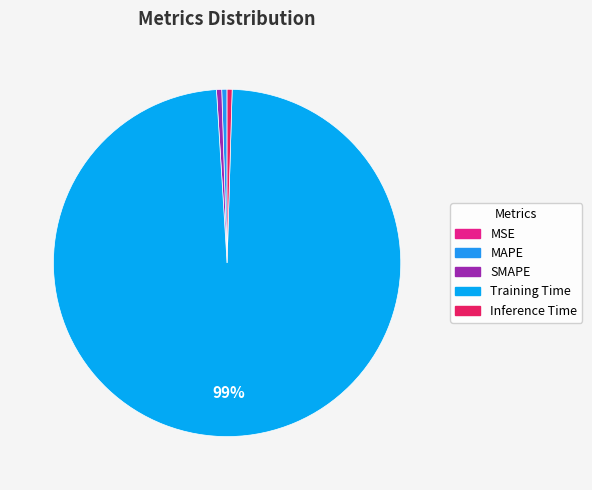

Which slice is the smallest?

MSE